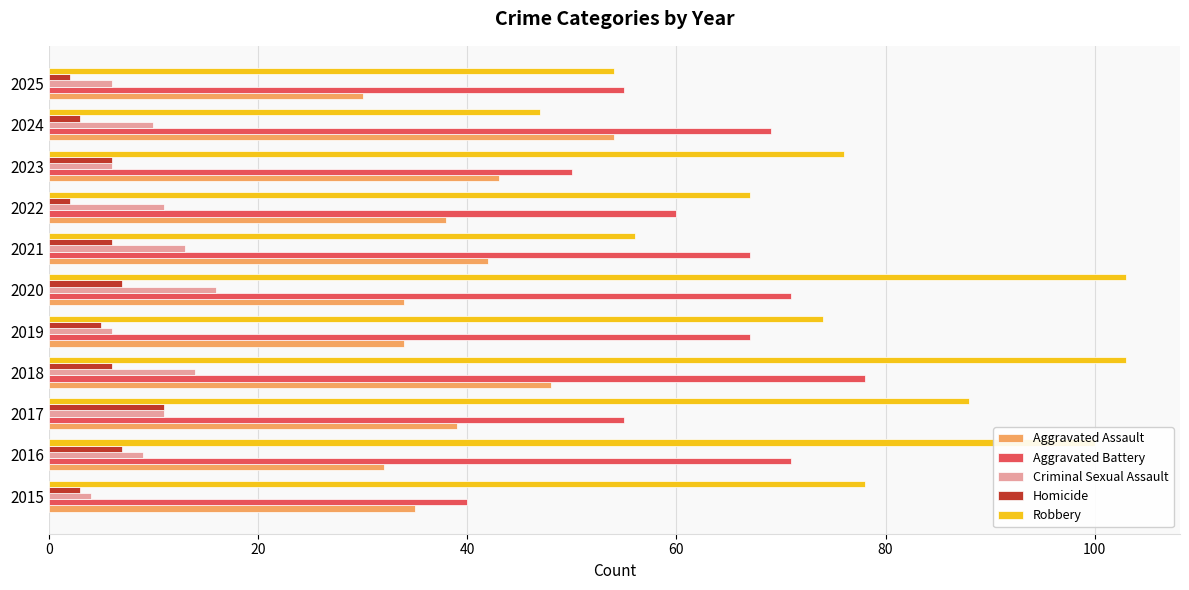

What is the difference between the highest and lowest values at 2018?

97